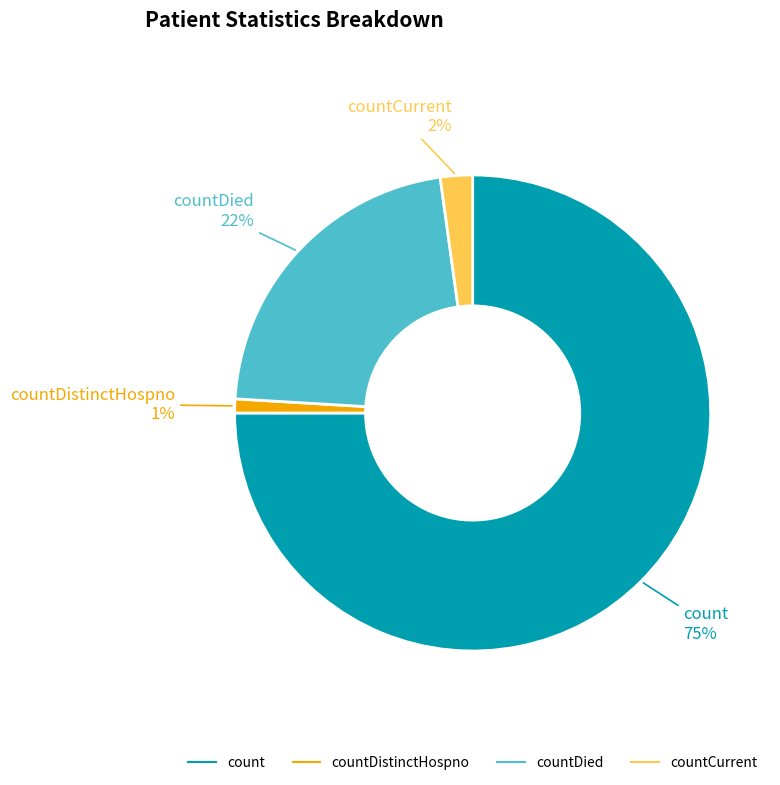

Is there a majority slice in this chart?

Yes